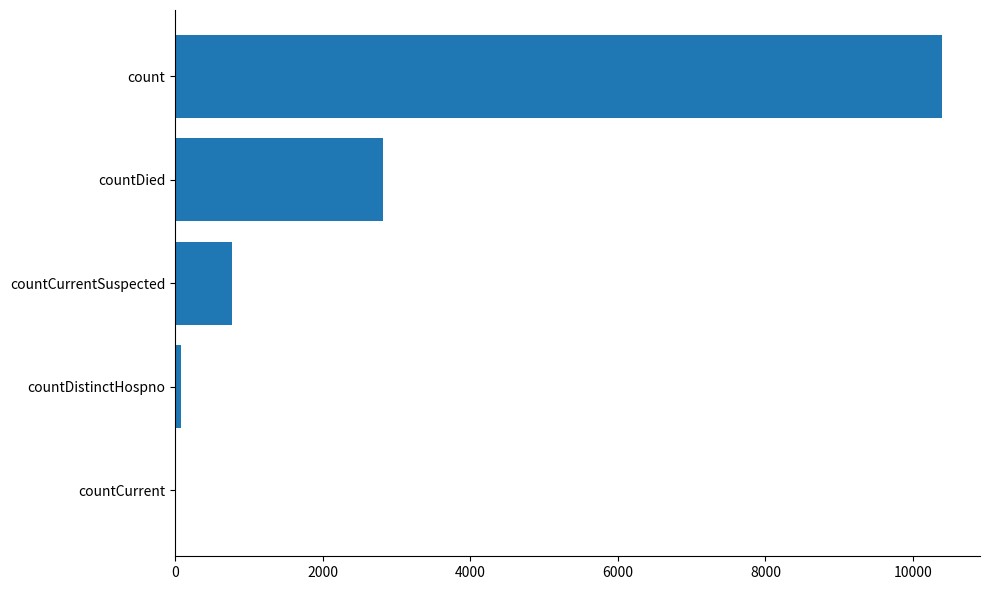

Does the chart contain stacked bars?

No